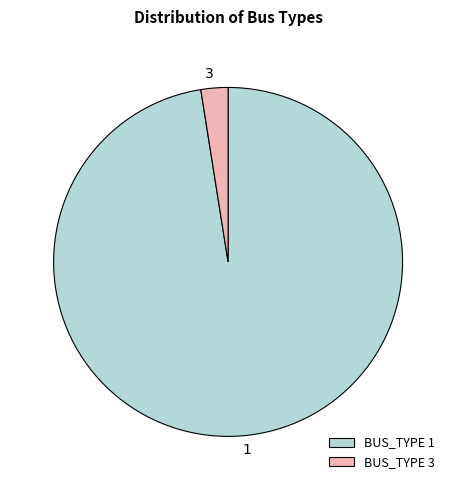

How many segments does this pie chart have?

2